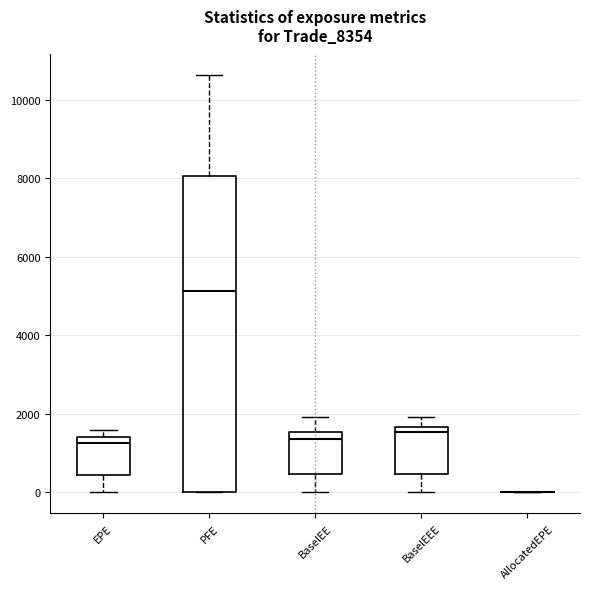

Where is the upper edge of the box for PFE on the y-axis? The values are not printed on the chart, so give them approximately, as read against the axis.

8000